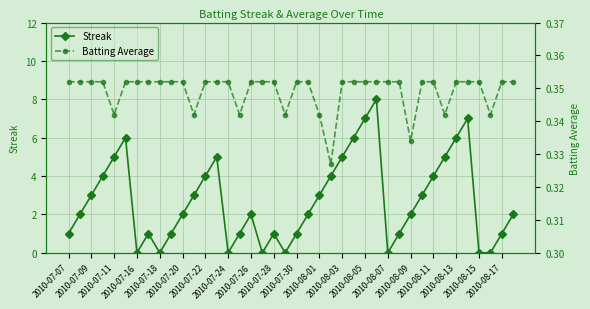

What is the maximum value for Streak?

8